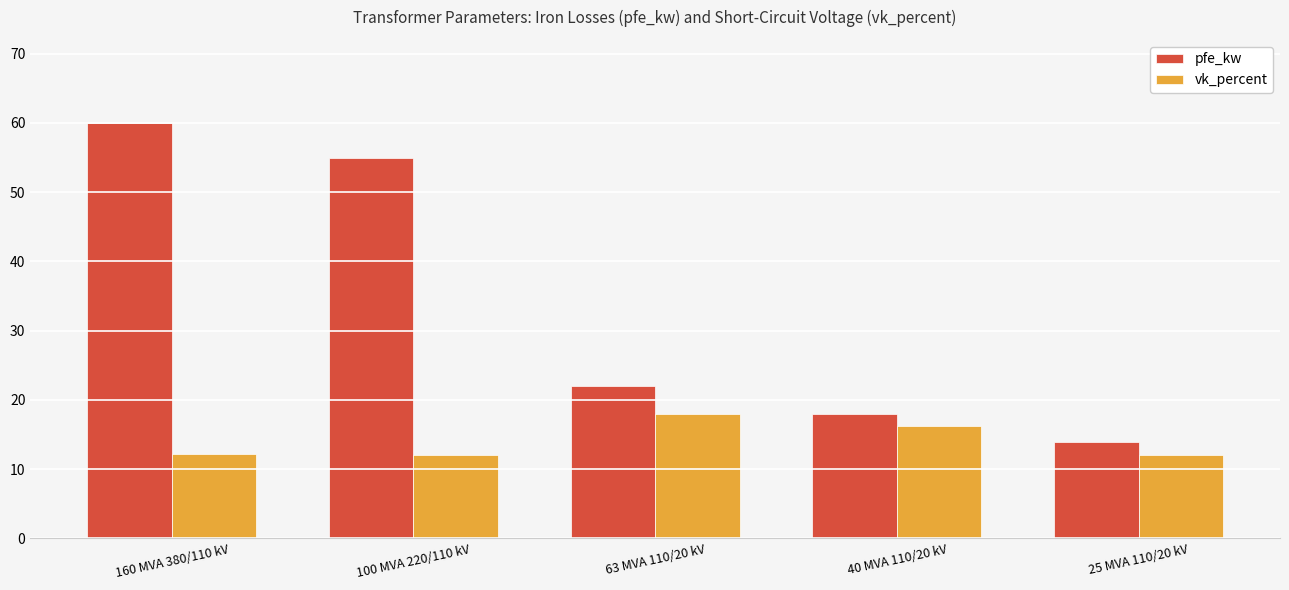

Count the number of categories in the chart.

5